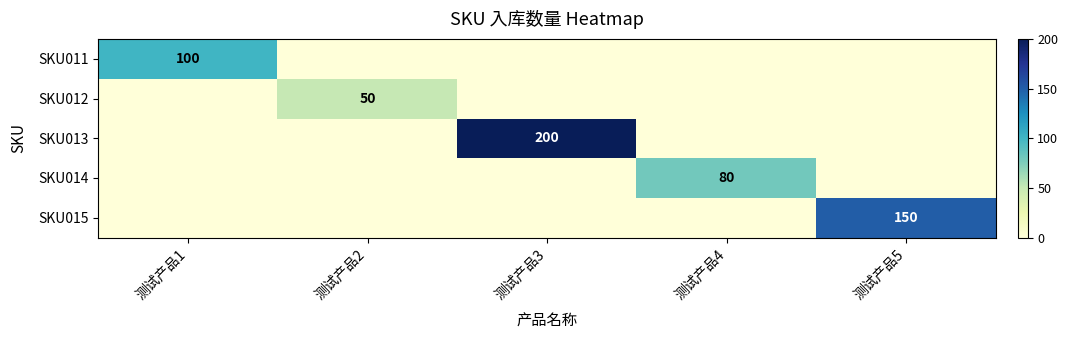

The value of SKU013 at 测试产品3 is 334. True or false?

False